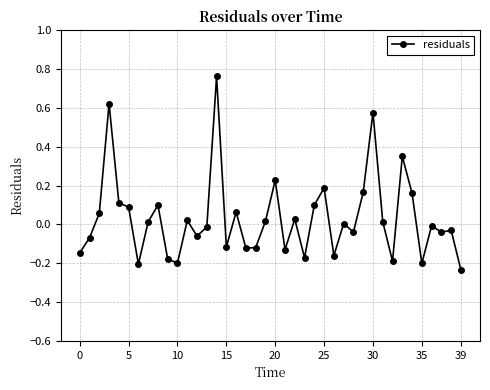

True or false: the data has more than 2 interior local peaks.

True